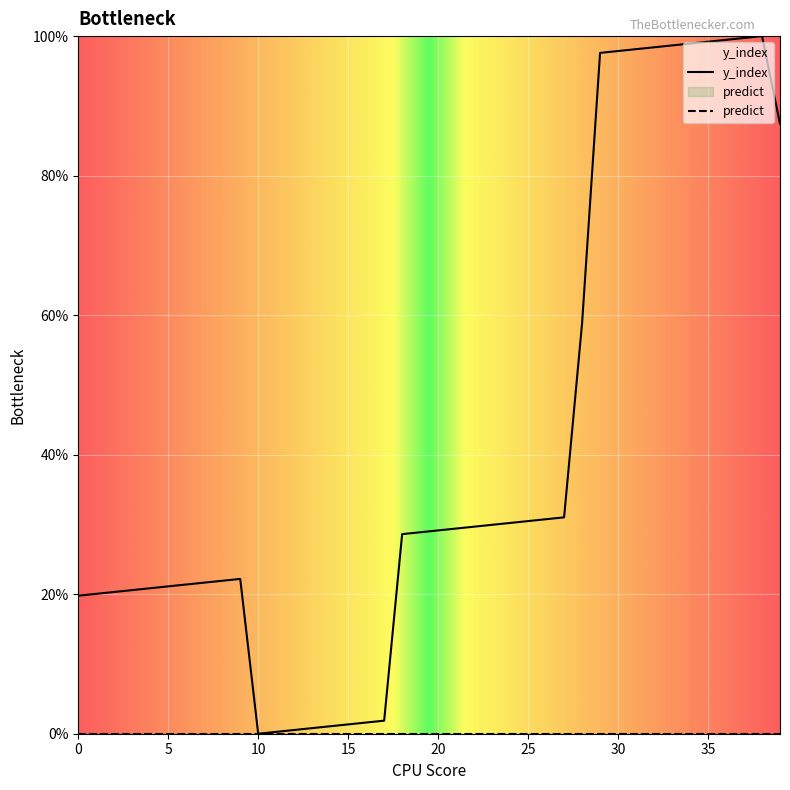

How many points are lower than both their immediate neighbors (excluding endpoints)?

1